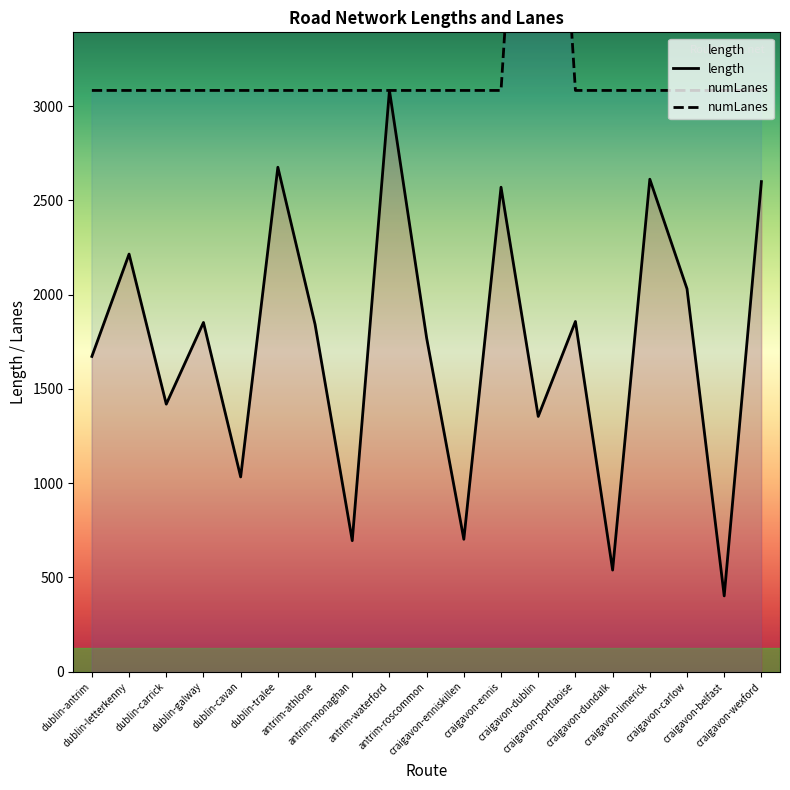

What is the difference between the maximum and second lowest values in the length series?

2545.6